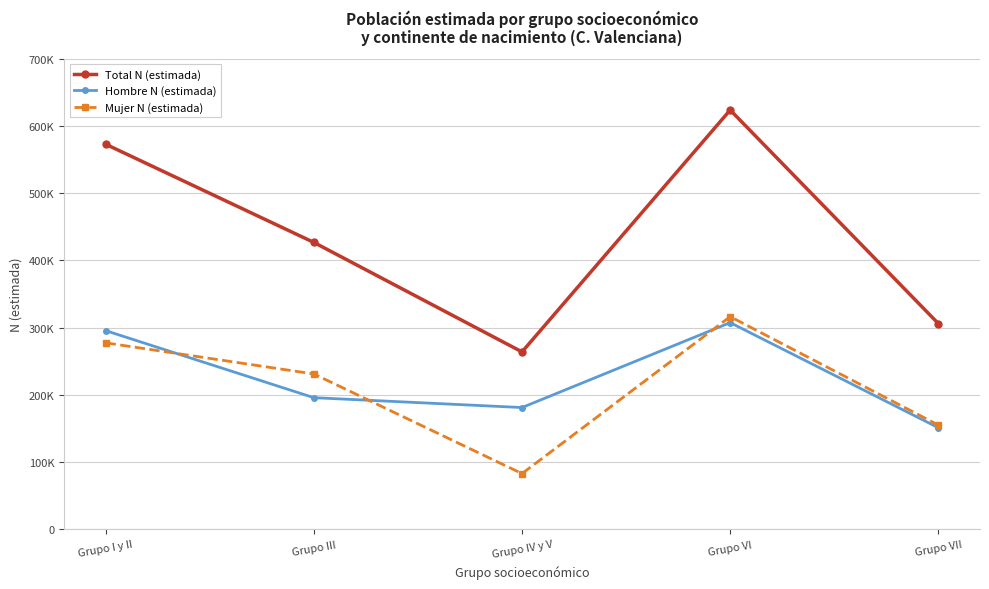

At Grupo VI, list the series in order from largest to smallest.

Total N (estimada), Mujer N (estimada), Hombre N (estimada)